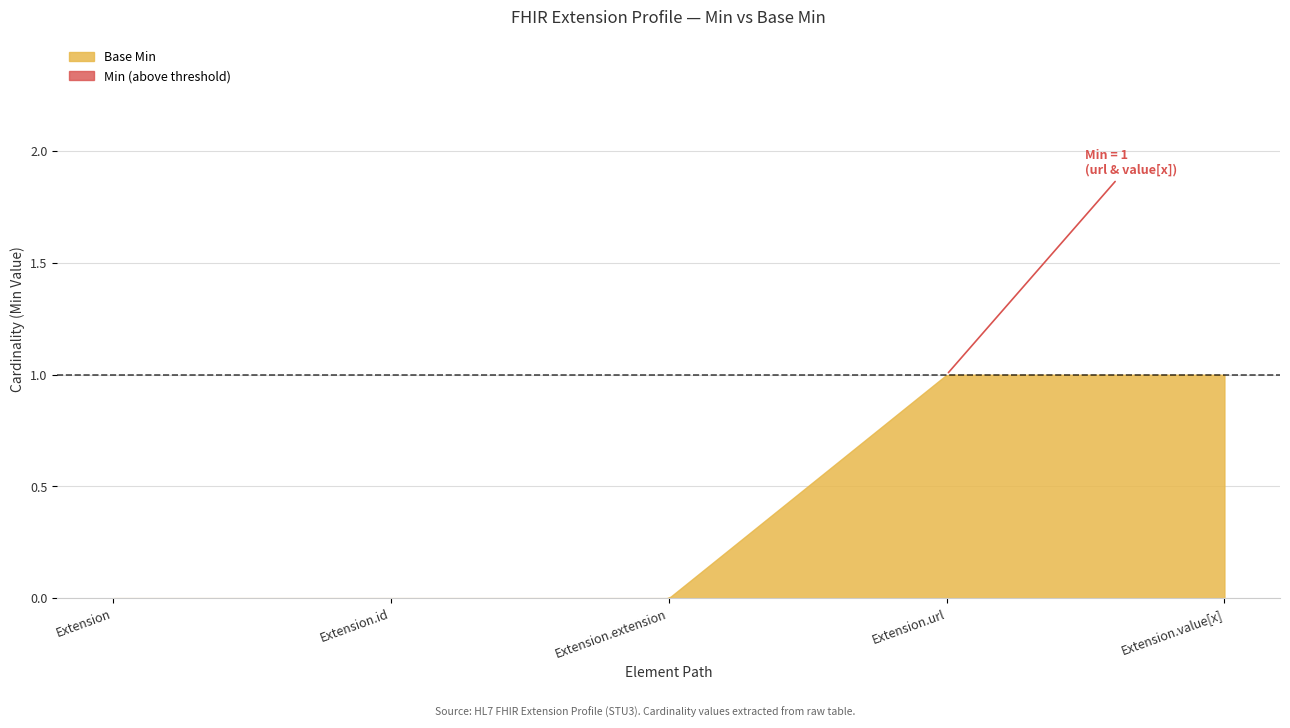

At how many categories does at least one series exceed 0?

2